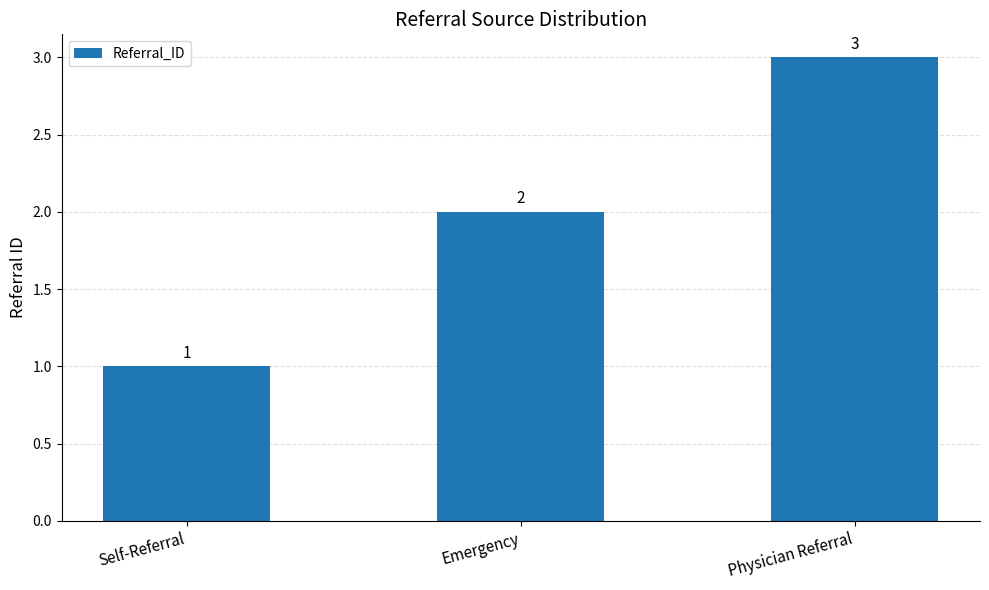

True or false: the data shows 0 at Self-Referral.

False